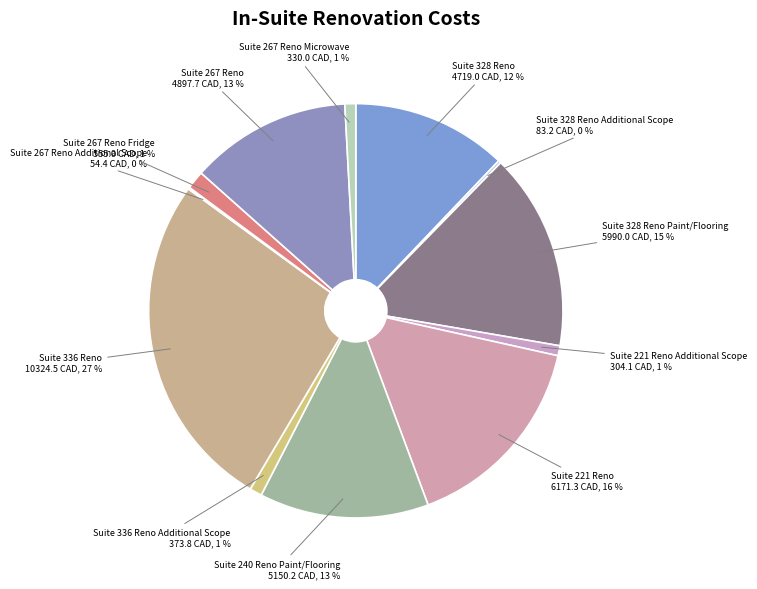

Does Suite 240 Reno Paint/Flooring represent more than half of the total?

No